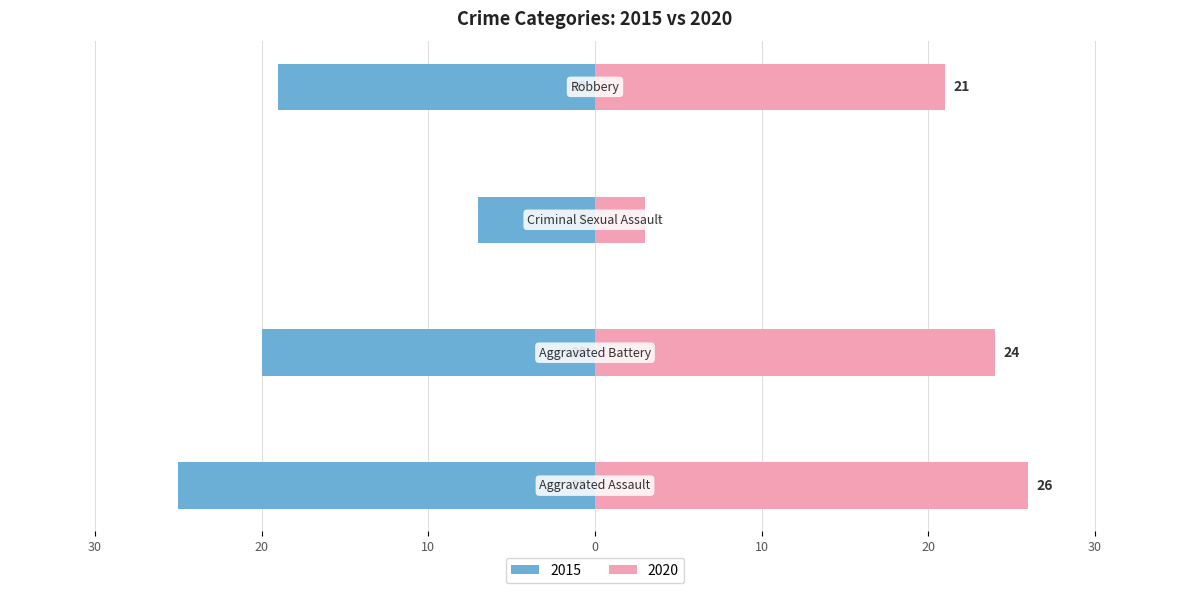

At Aggravated Battery, list the series in order from smallest to largest.

2015, 2020